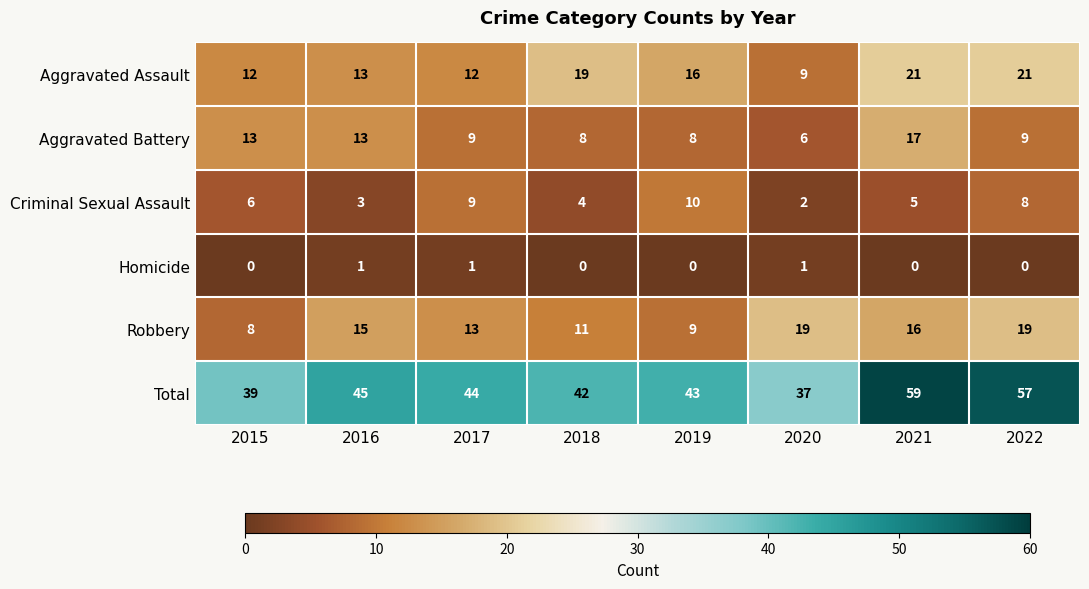

At 2015, list the series in order from smallest to largest.

Homicide, Criminal Sexual Assault, Robbery, Aggravated Assault, Aggravated Battery, Total